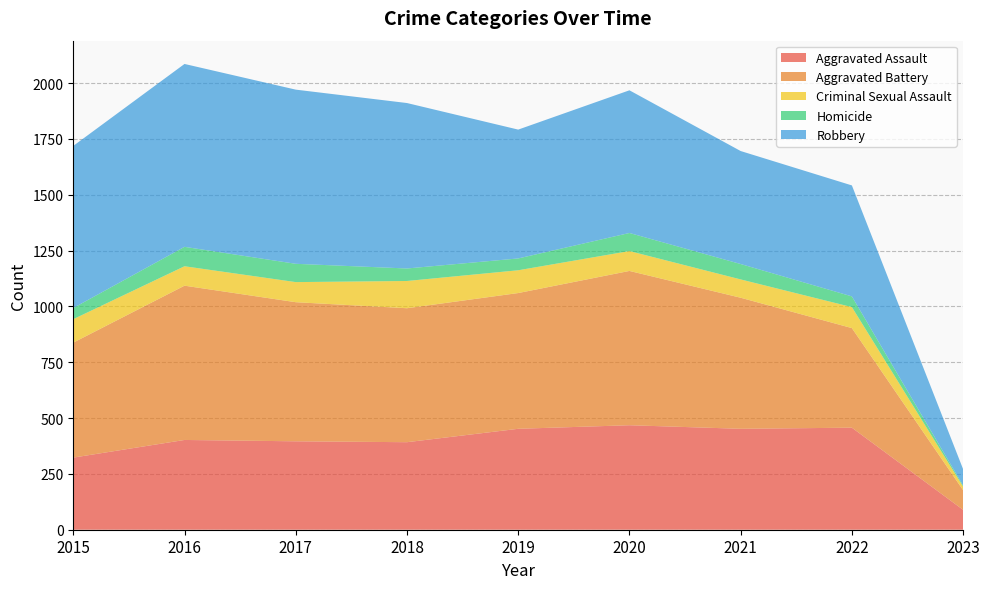

Reading left to right, what are all the values shown in this chart?

Aggravated Assault: 2015=323	2016=402	2017=396	2018=392	2019=452	2020=468	2021=452	2022=457	2023=89
Aggravated Battery: 2015=515	2016=691	2017=623	2018=600	2019=608	2020=691	2021=587	2022=446	2023=88
Criminal Sexual Assault: 2015=105	2016=87	2017=90	2018=122	2019=102	2020=89	2021=82	2022=94	2023=16
Homicide: 2015=50	2016=87	2017=82	2018=56	2019=53	2020=81	2021=69	2022=48	2023=5
Robbery: 2015=726	2016=819	2017=780	2018=741	2019=577	2020=639	2021=506	2022=497	2023=73